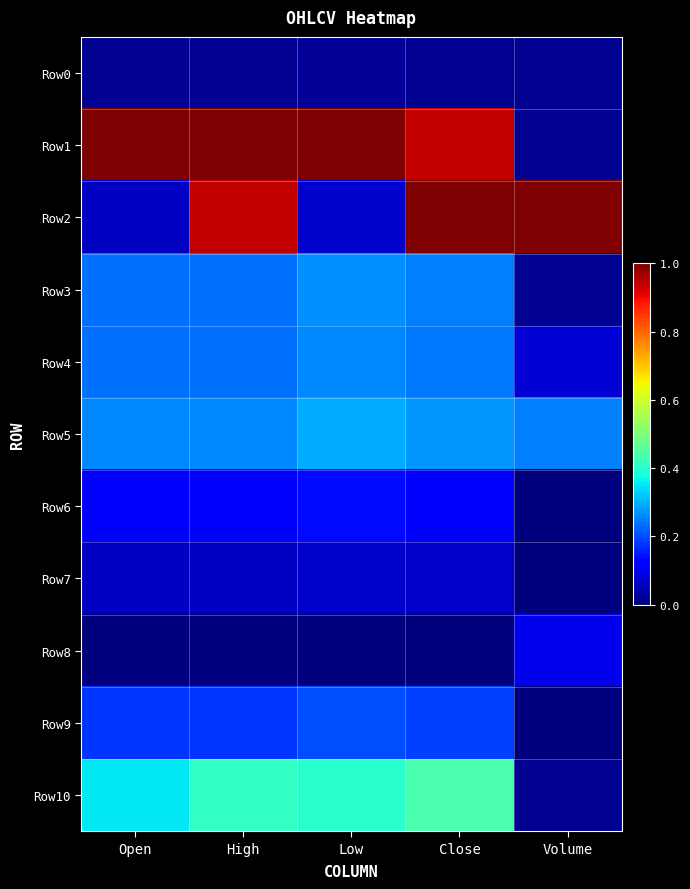

Reading left to right, extract all data points from this chart.

Row0: Open=0.0	High=0.0	Low=0.0	Close=0.0	Volume=0.0
Row1: Open=1.0	High=1.0	Low=1.0	Close=0.9	Volume=0.0
Row2: Open=0.1	High=0.9	Low=0.1	Close=1.0	Volume=1.0
Row3: Open=0.2	High=0.2	Low=0.3	Close=0.2	Volume=0.0
Row4: Open=0.2	High=0.2	Low=0.3	Close=0.2	Volume=0.1
Row5: Open=0.3	High=0.3	Low=0.3	Close=0.3	Volume=0.3
Row6: Open=0.1	High=0.1	Low=0.1	Close=0.1	Volume=0.0
Row7: Open=0.1	High=0.1	Low=0.1	Close=0.1	Volume=0.0
Row8: Open=0.0	High=0.0	Low=0.0	Close=0.0	Volume=0.1
Row9: Open=0.2	High=0.2	Low=0.2	Close=0.2	Volume=0.0
Row10: Open=0.4	High=0.4	Low=0.4	Close=0.4	Volume=0.0